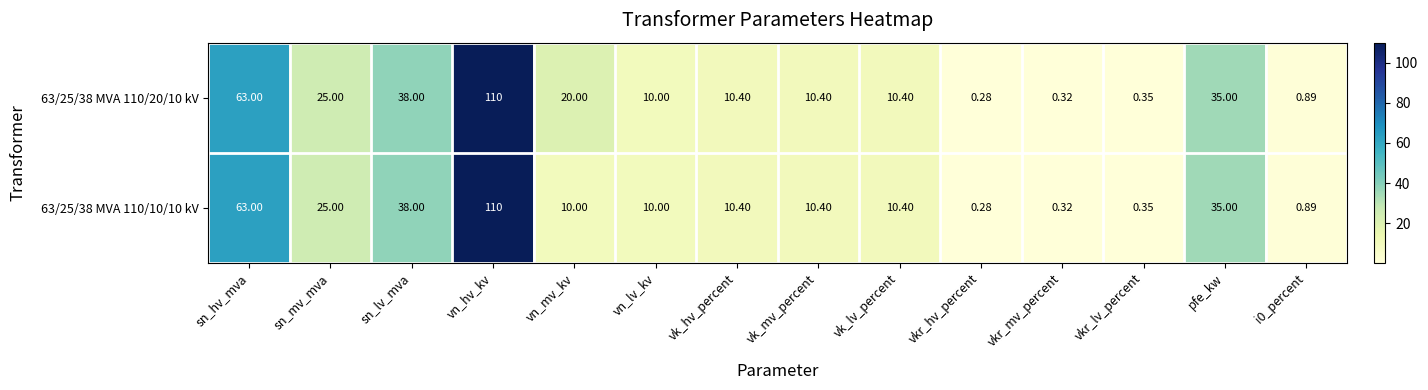

Where is 63/25/38 MVA 110/20/10 kV nearest to the value 55?

sn_hv_mva